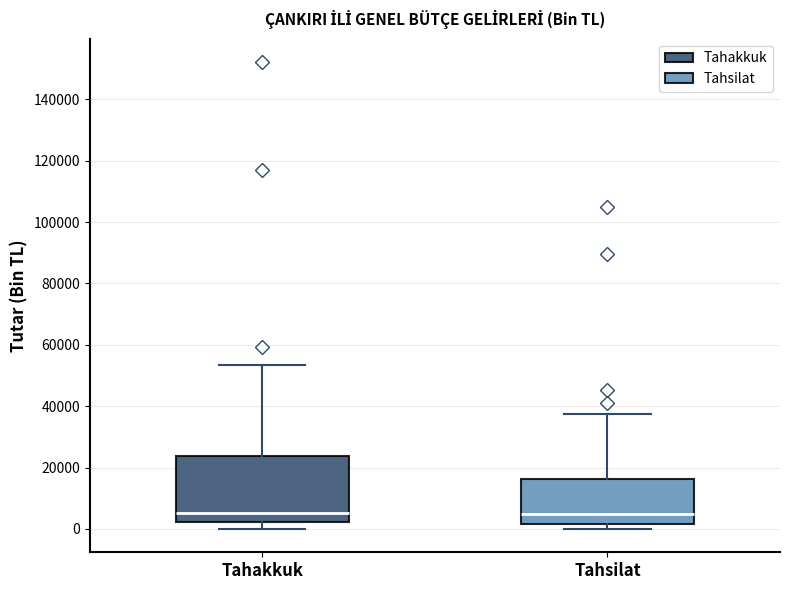

Reading left to right, read every box against the y-axis: the position of its median line, the range the box covers, and the ends of its whiskers. The values are not printed on the chart, so give them approximately, as read against the axis.

Tahakkuk: median 6000, box 2000 to 24000, whiskers 0 to 54000
Tahsilat: median 4000, box 2000 to 16000, whiskers 0 to 38000